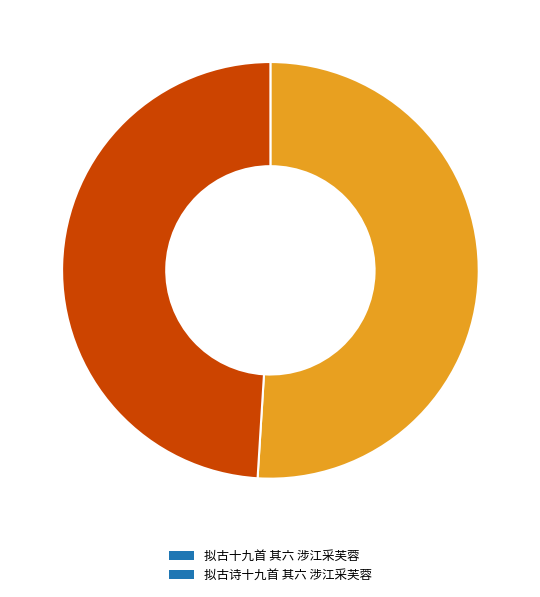

Is it true that 拟古十九首 其六 涉江采芙蓉 is 63% of the pie?

False